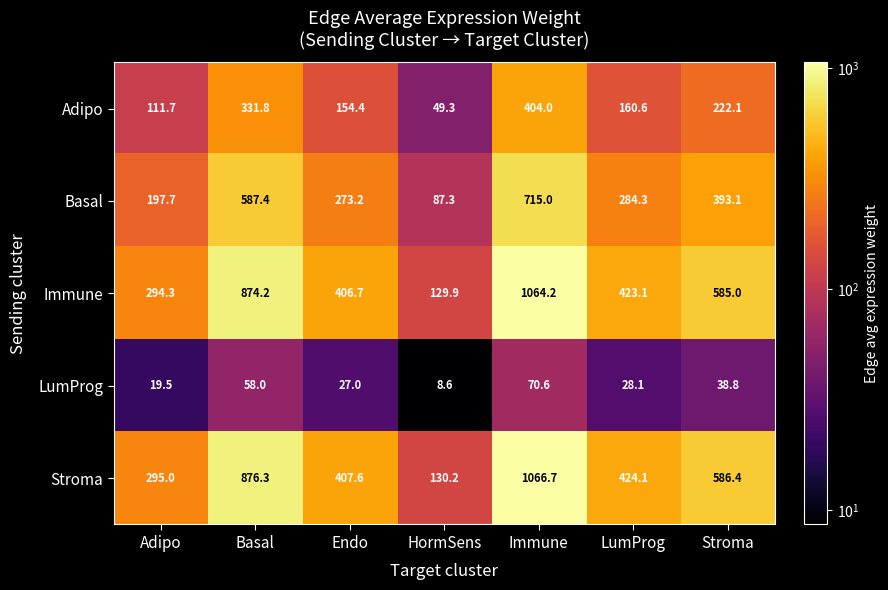

What is the sum of all Basal values?

2538.0